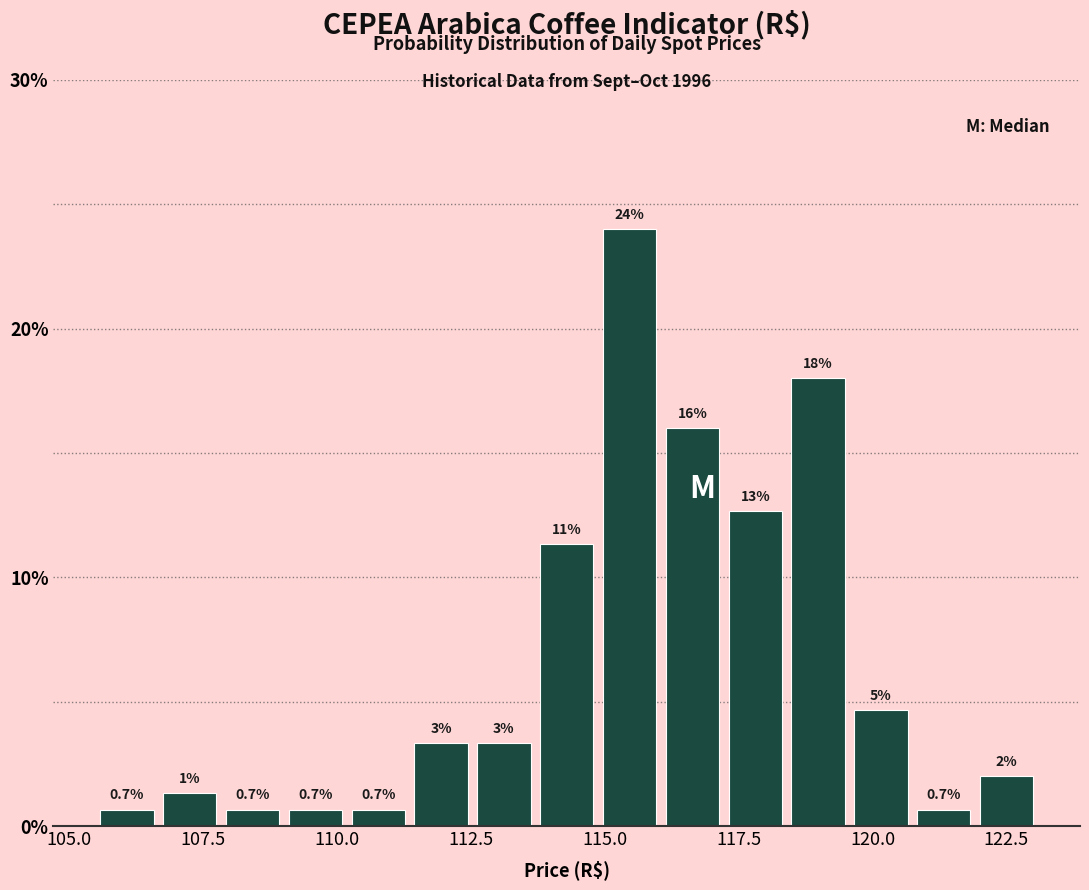

Around what value on the x-axis is the tallest bar? Give the approximate position of its centre, as read against the axis.

115.5